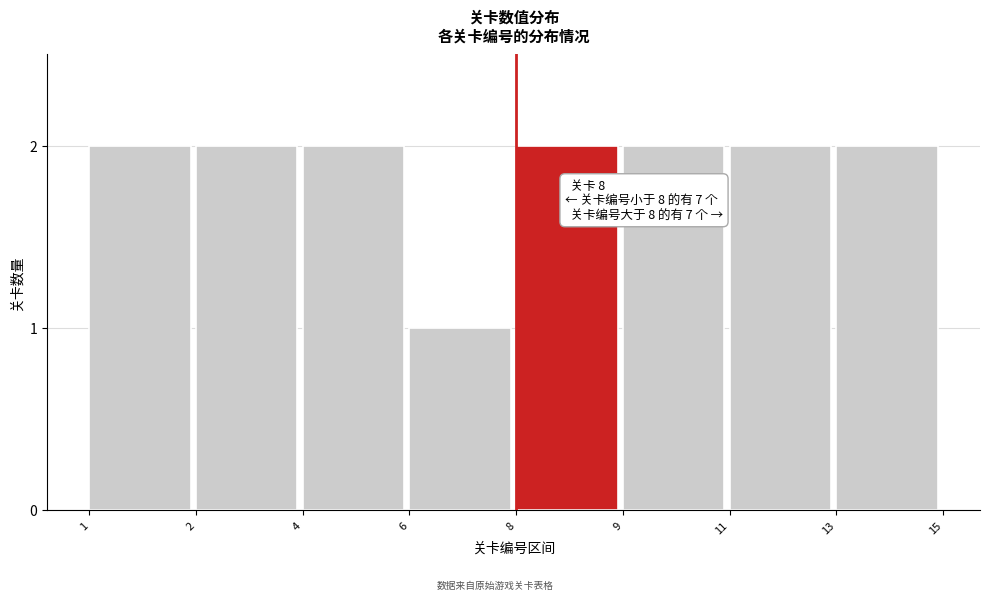

Reading right to left, what are all the values shown in this chart?

13=2	11=2	9=2	8=2	6=1	4=2	2=2	1=2